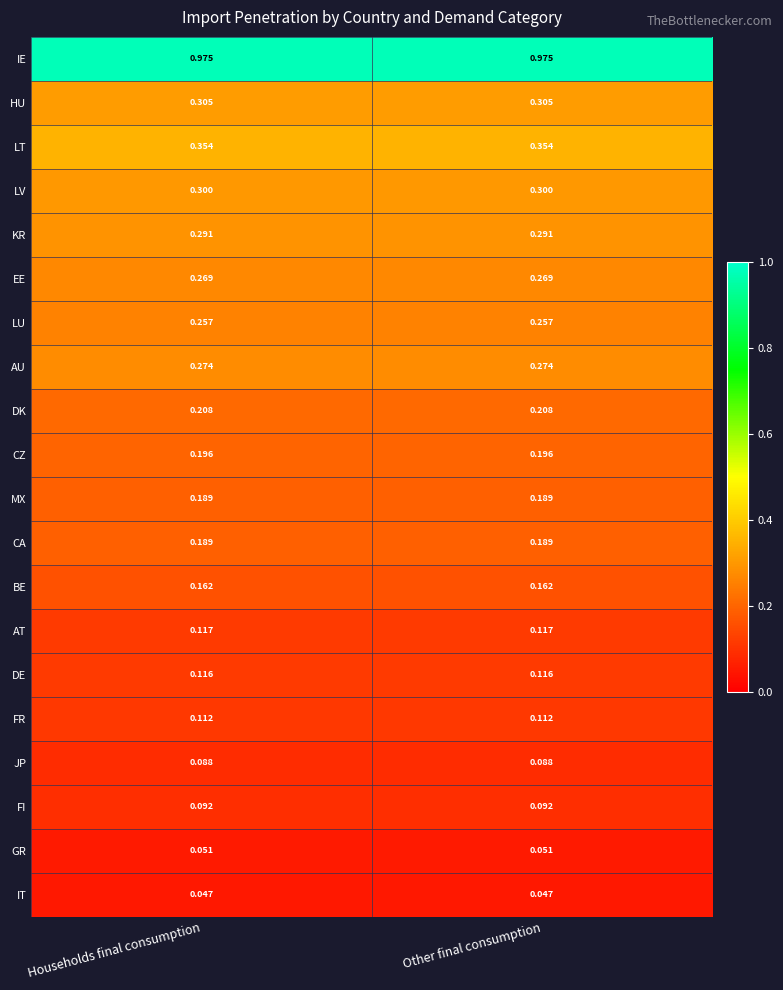

How many categories are shown in the chart?

2